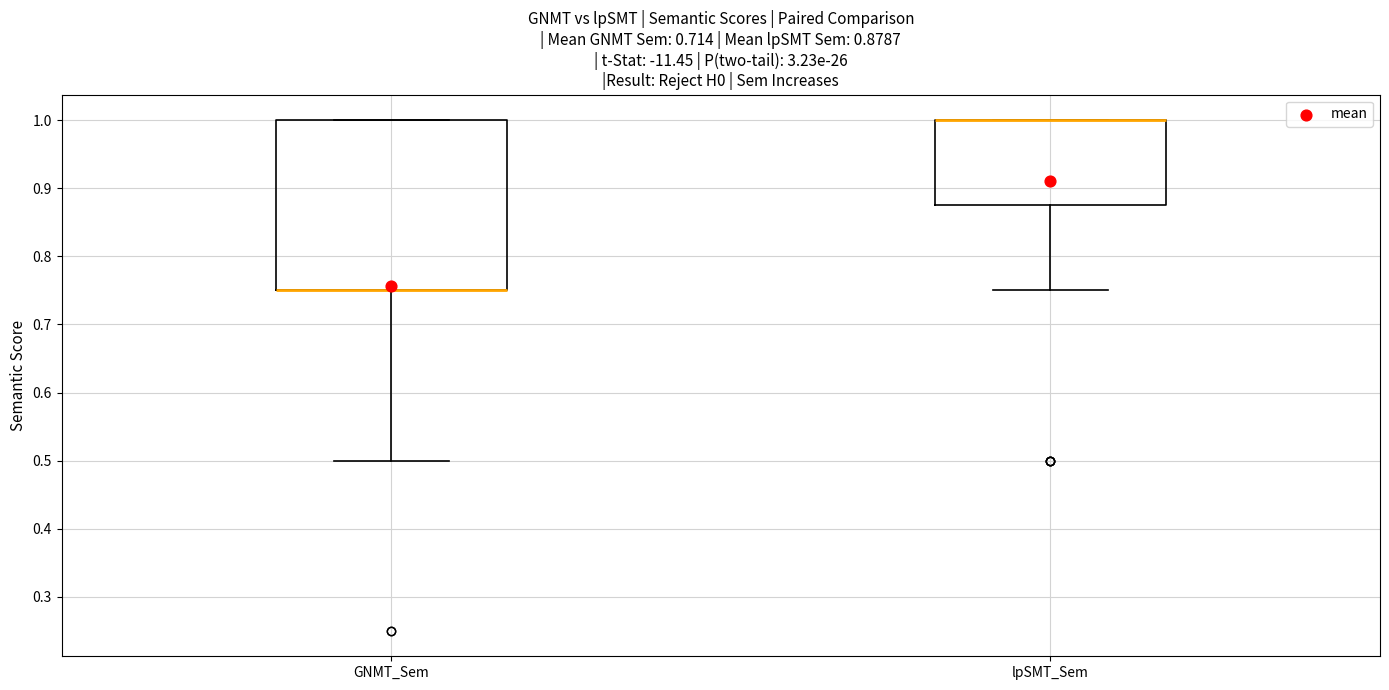

Which box is the tallest, from its lower edge to its upper edge?

GNMT_Sem